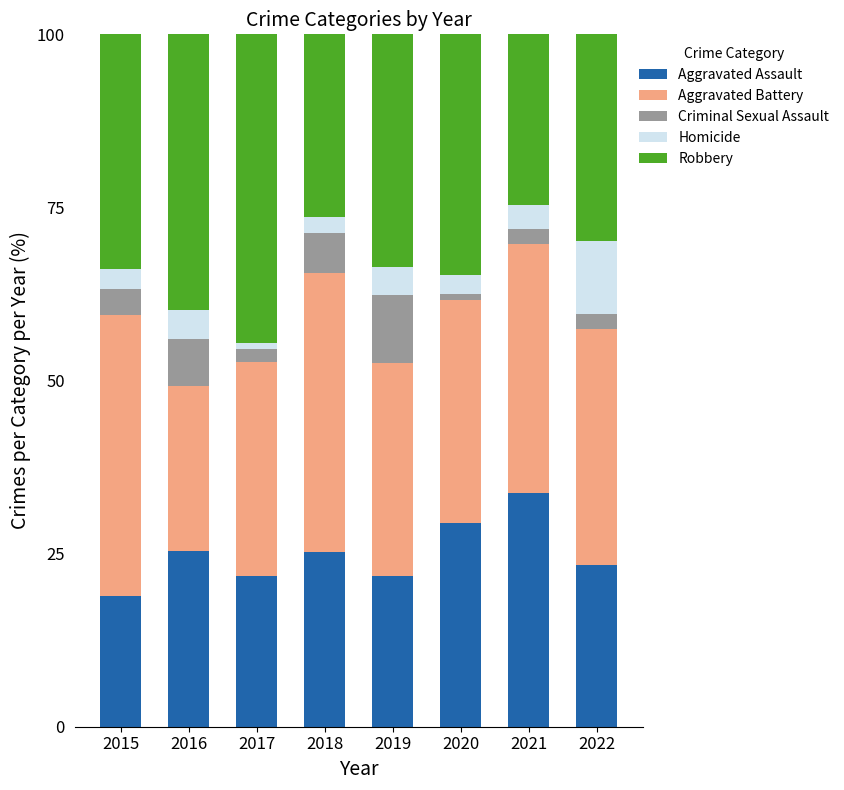

Is it true that Aggravated Assault equals 21.8 at 2019?

True